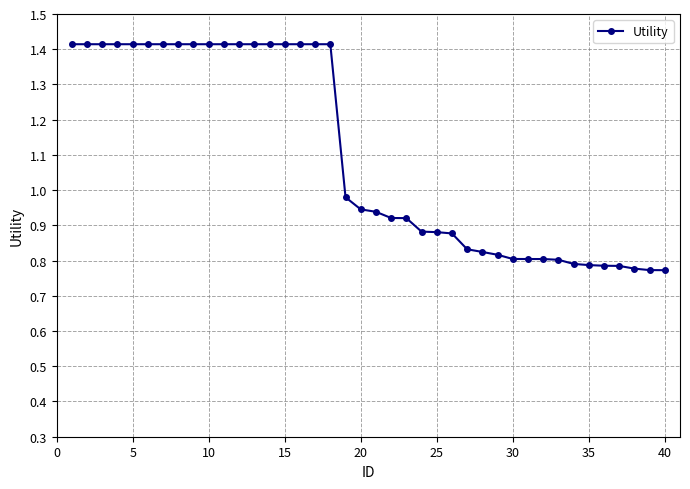

How many lines are shown in the chart?

1